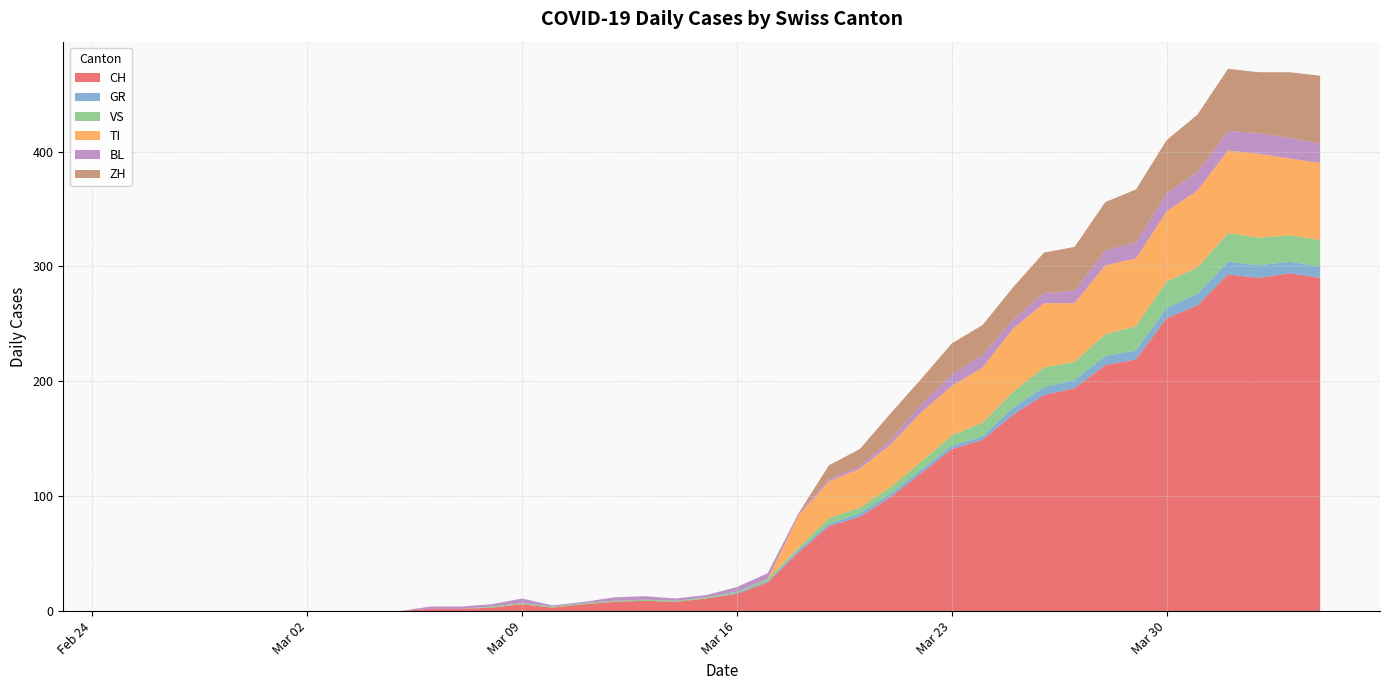

Reading right to left, list all the values displayed in this chart.

CH: 290	294	290	293	266	255	219	214	194	188	171	149	141	120	99	82	74	51	25	15	11	8	9	8	6	3	6	3	2	2	0	0	0	0	0	0	0	0	0	0
GR: 10	10	11	11	10	9	8	8	7	7	6	3	3	3	3	3	2	2	1	1	0	0	0	0	0	0	0	0	0	0	0	0	0	0	0	0	0	0	0	0
VS: 23	23	24	25	23	23	21	19	16	17	14	12	9	7	6	5	5	2	2	1	1	1	1	1	1	1	1	1	0	0	0	0	0	0	0	0	0	0	0	0
TI: 67	67	73	72	67	61	59	60	51	56	55	48	43	43	37	34	32	28	0	0	0	0	0	0	0	0	0	0	0	0	0	0	0	0	0	0	0	0	0	0
BL: 17	18	18	17	16	16	14	13	11	9	8	11	10	7	4	2	2	2	5	4	2	2	3	3	1	1	4	2	2	2	0	0	0	0	0	0	0	0	0	0
ZH: 59	57	53	54	50	46	46	42	38	35	28	26	27	22	23	15	12	0	0	0	0	0	0	0	0	0	0	0	0	0	0	0	0	0	0	0	0	0	0	0